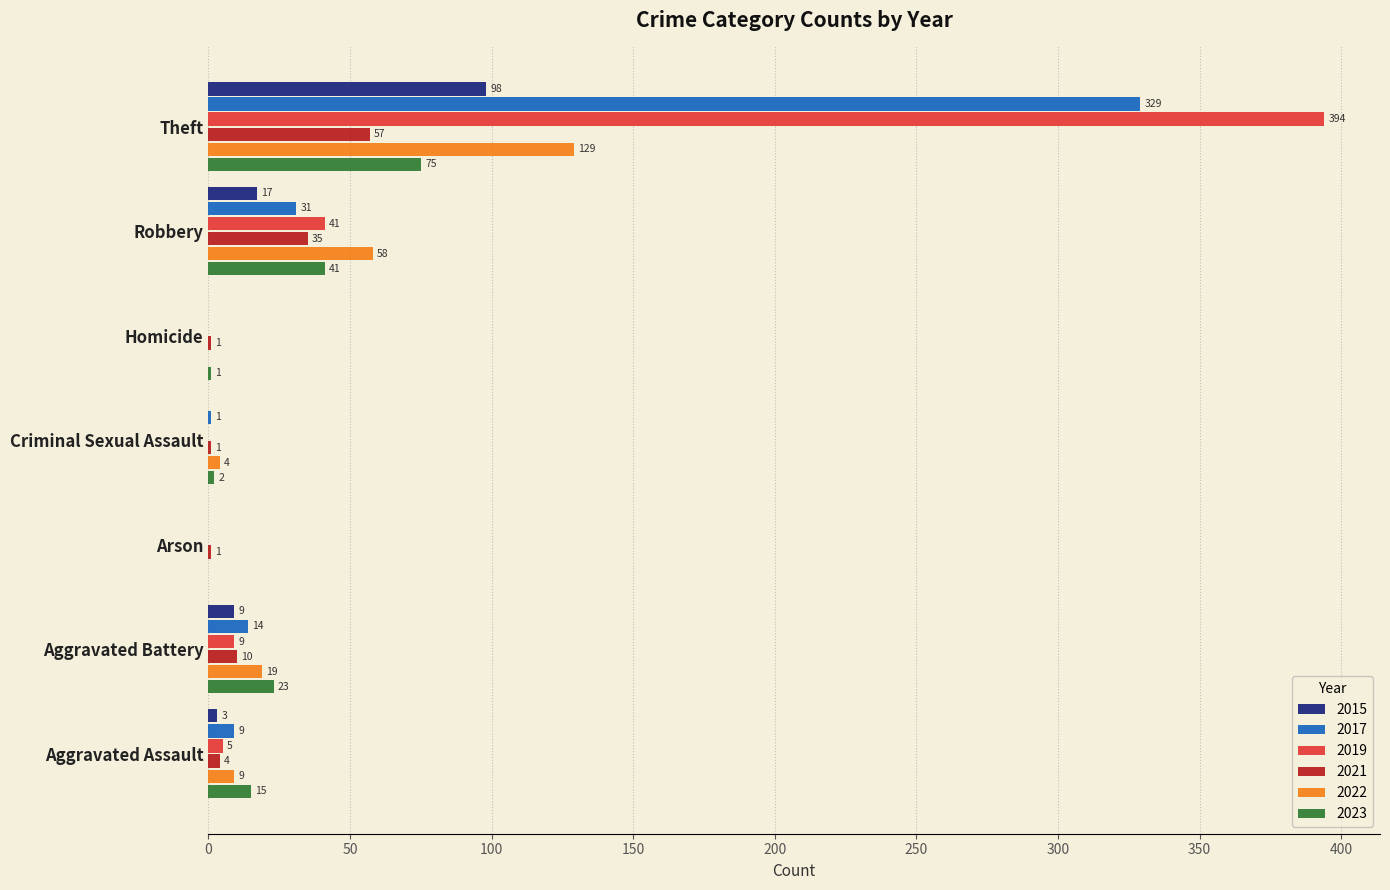

Between Aggravated Assault and Arson, which series saw the biggest shift?

2023